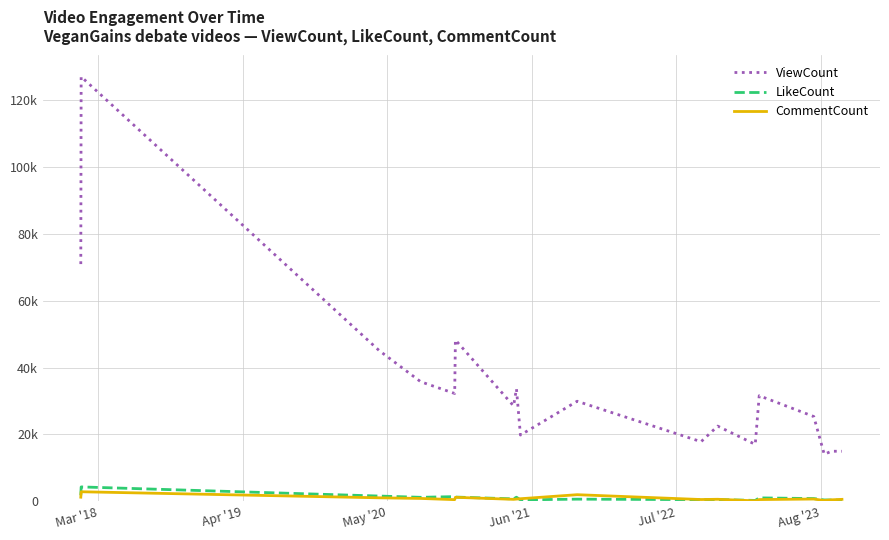

Does the chart display data point markers on the line(s)?

No